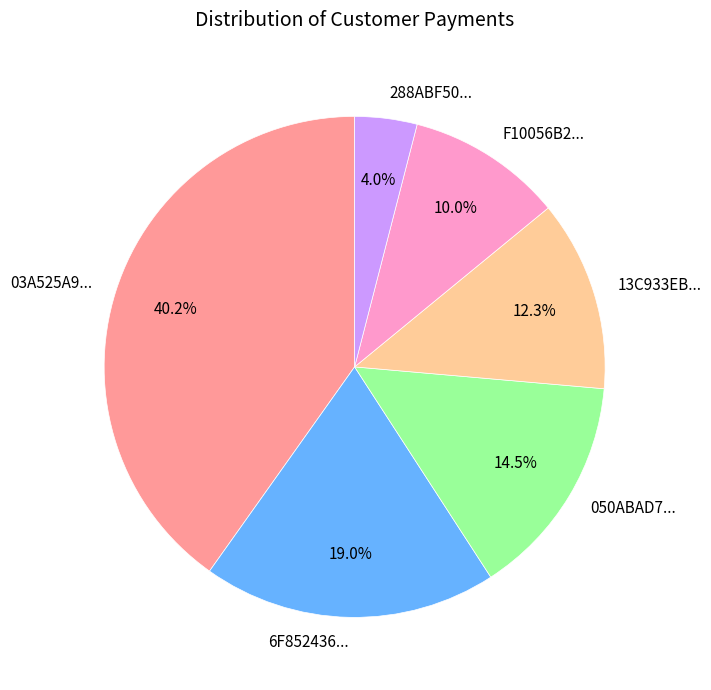

Approximately how many times larger is the value at 288ABF50... compared to 050ABAD7...?

0.3